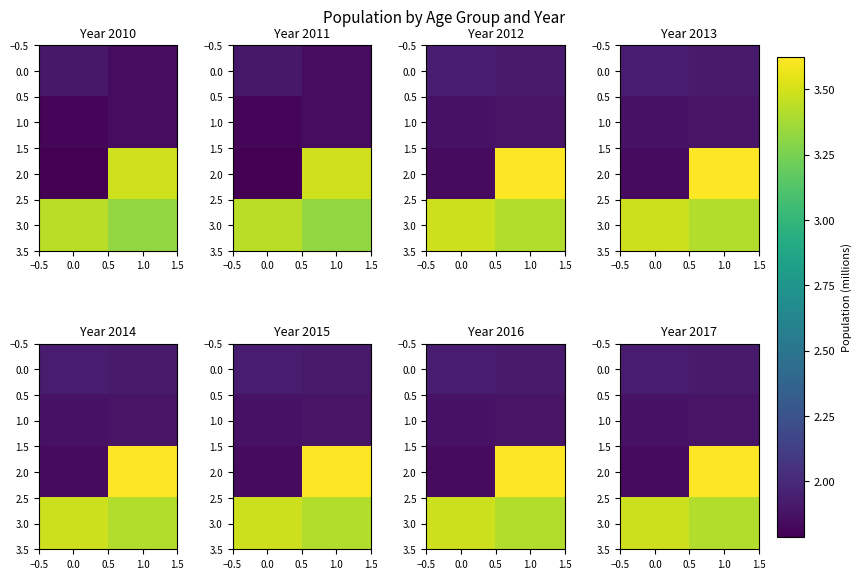

Count the 1.0 values in the range 1 to 2.

2